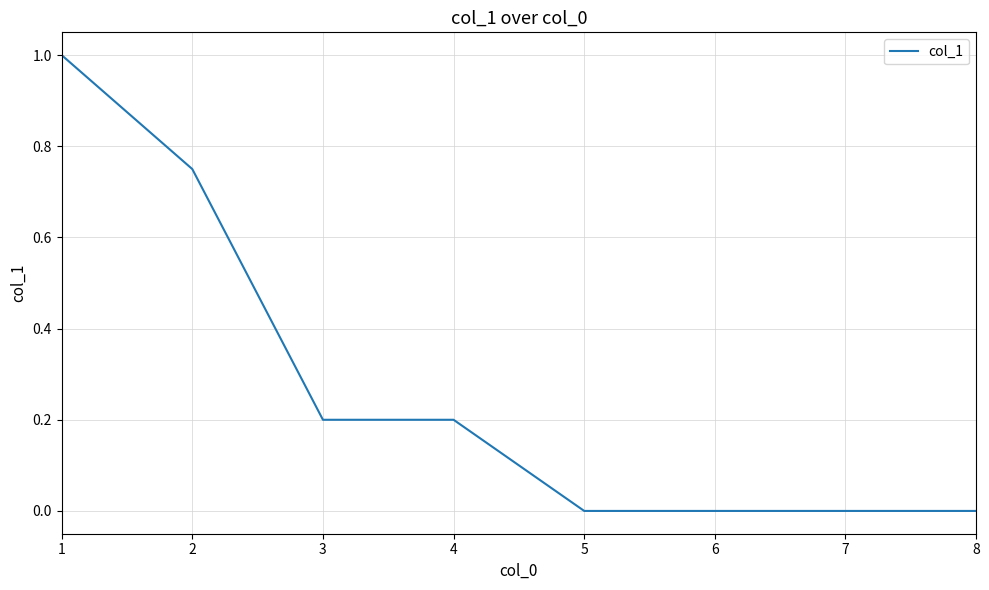

Is it true that the value at 3 is 0.1?

False